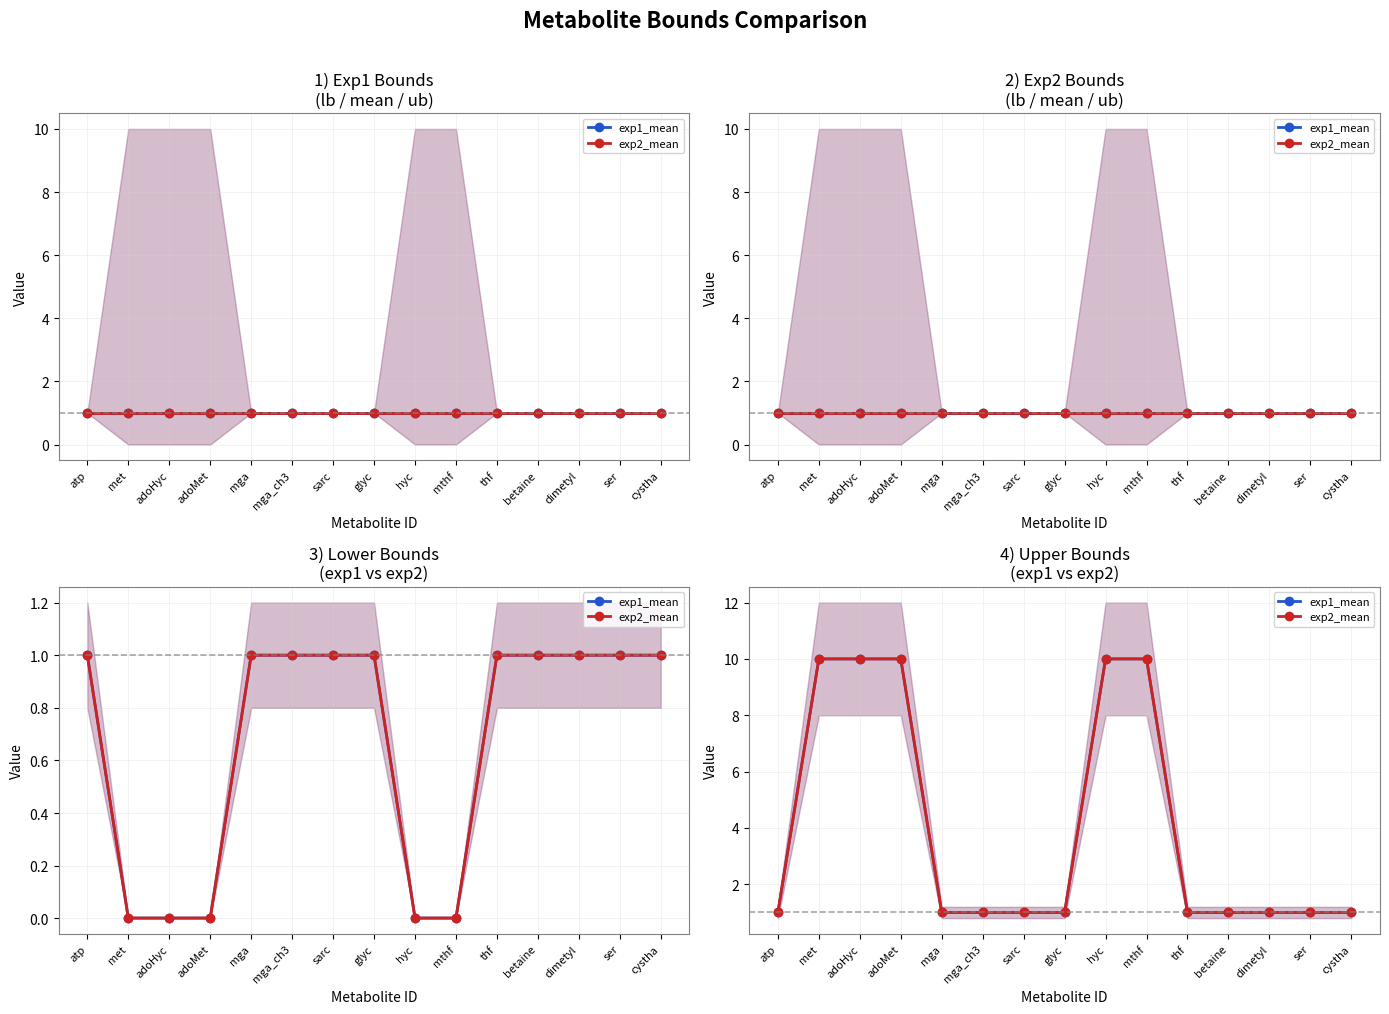

True or false: exp2_mean has a value of 14 at adoHyc.

False